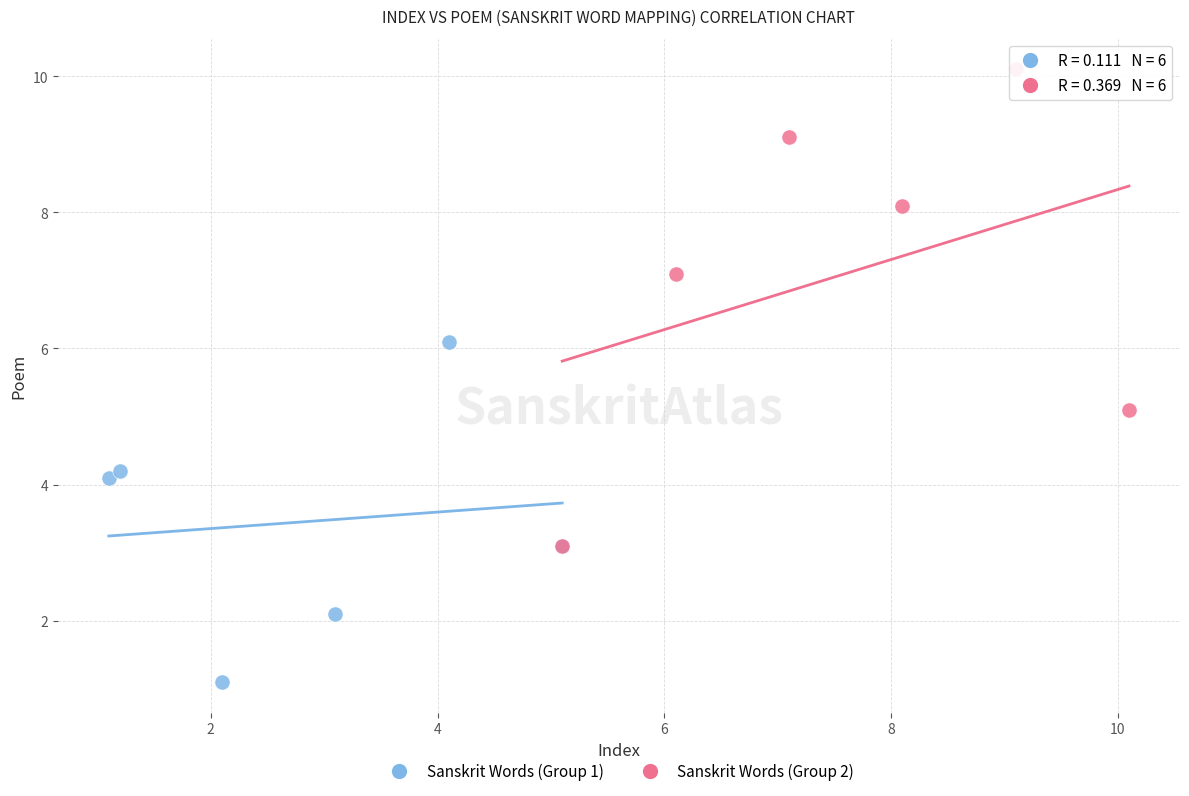

What are all the series names shown in the legend?

Sanskrit Words (Group 1), Sanskrit Words (Group 2)